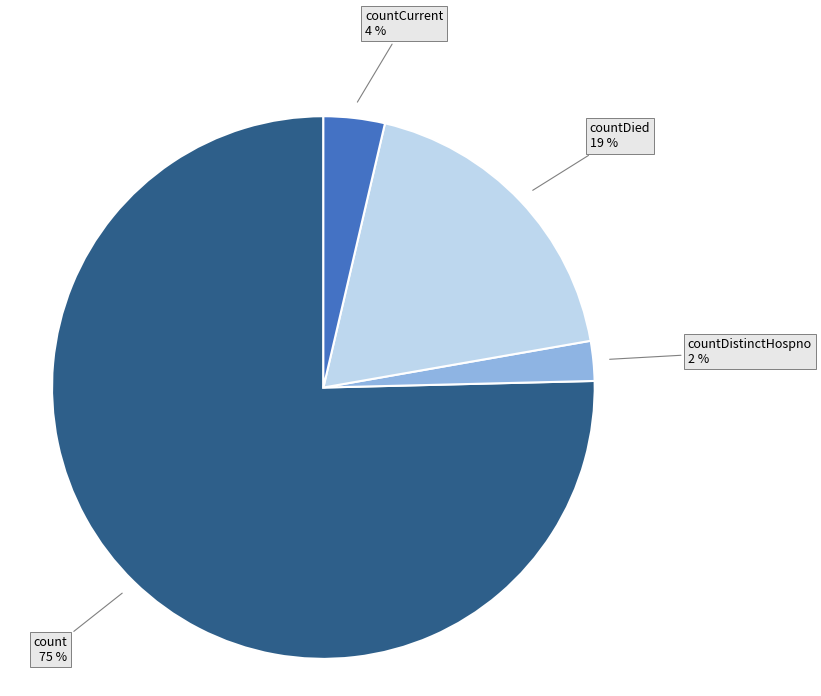

Does any single category account for the majority?

Yes